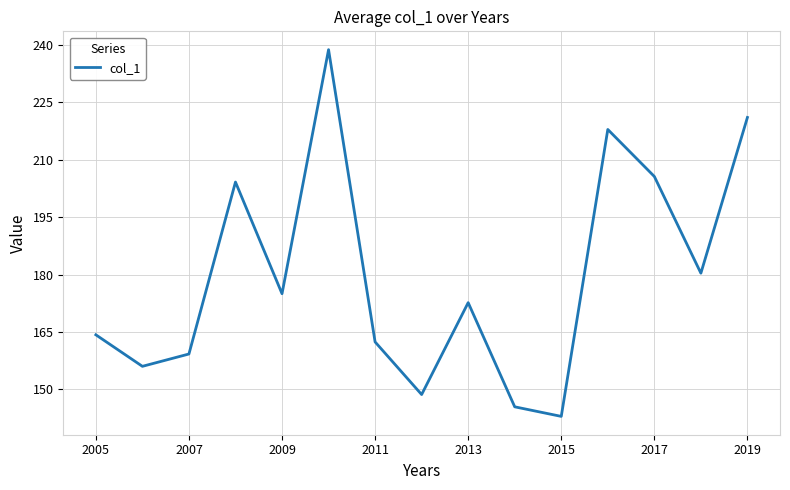

What is the minimum value shown in the chart?

143.0